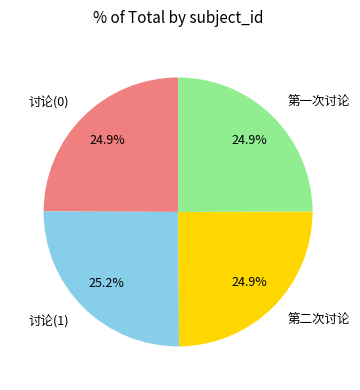

Approximately how many times larger is the value at 讨论(0) compared to 第一次讨论?

1.0